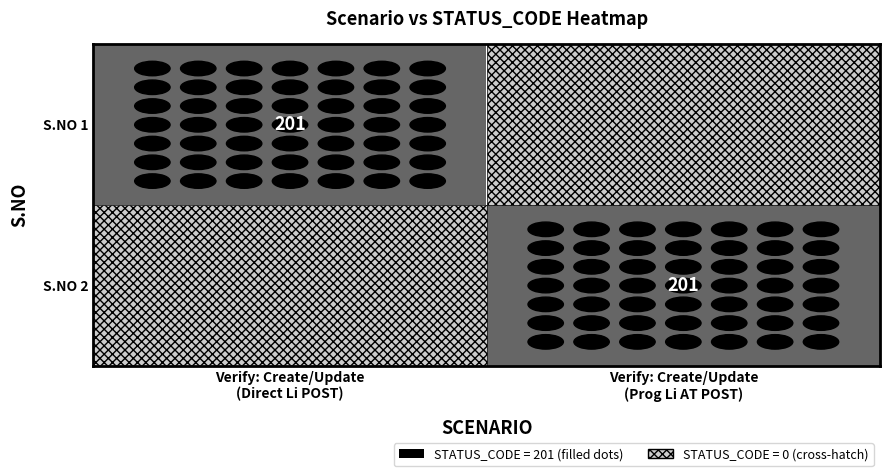

What is the highest value of the S.NO 2 series?

201